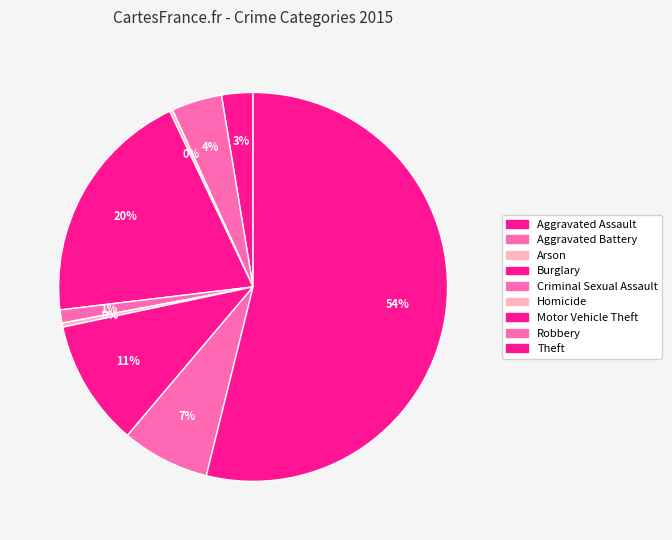

Rank the categories by value from highest to lowest.

Theft, Burglary, Motor Vehicle Theft, Robbery, Aggravated Battery, Aggravated Assault, Criminal Sexual Assault, Homicide, Arson